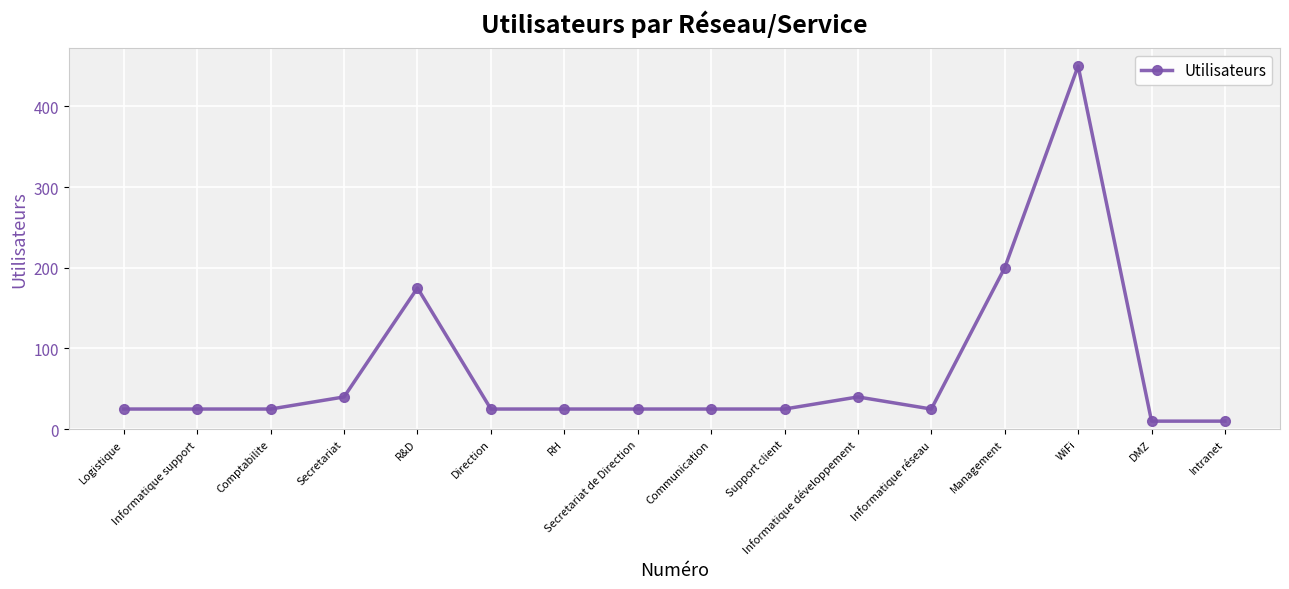

The value at R&D is 108. True or false?

False